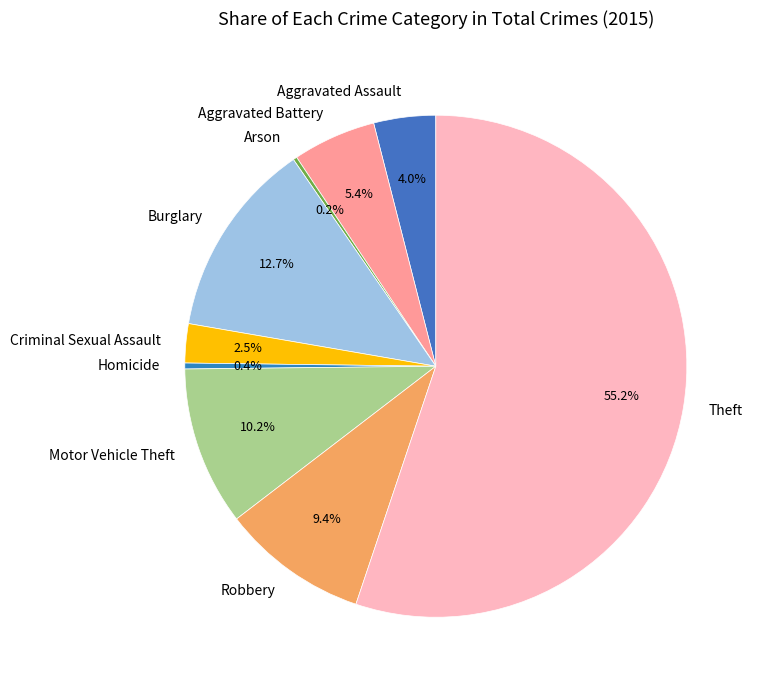

To the nearest percent, what portion does Motor Vehicle Theft represent?

10%